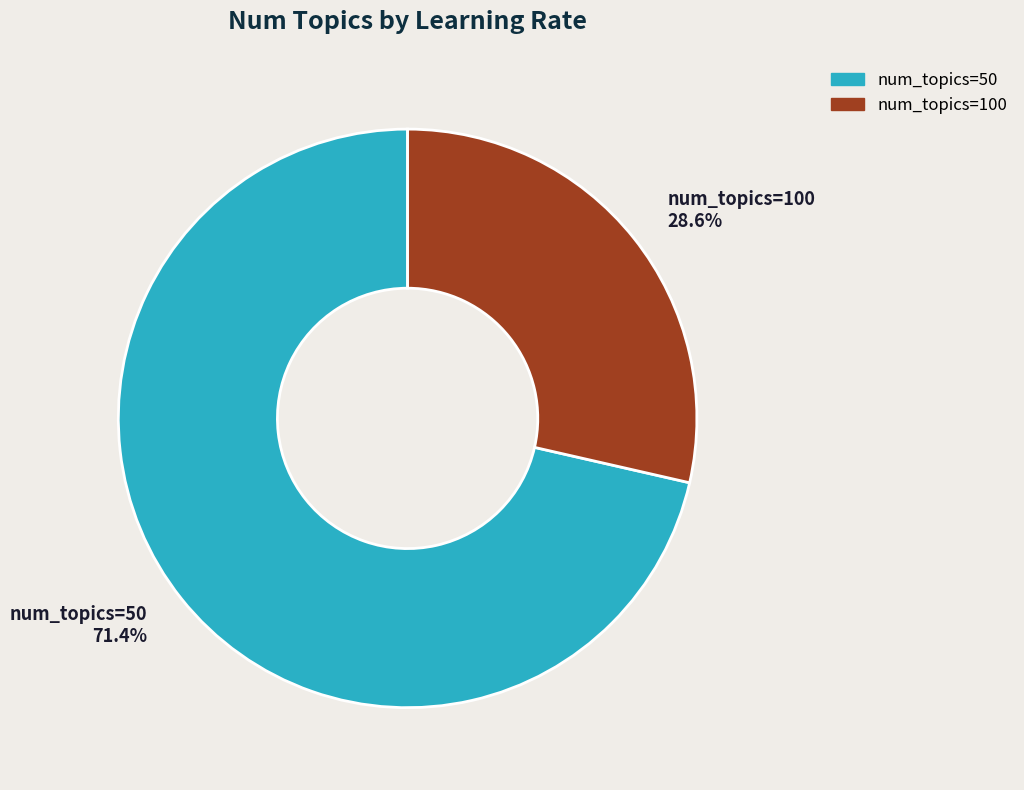

Count the number of slices in the pie.

2